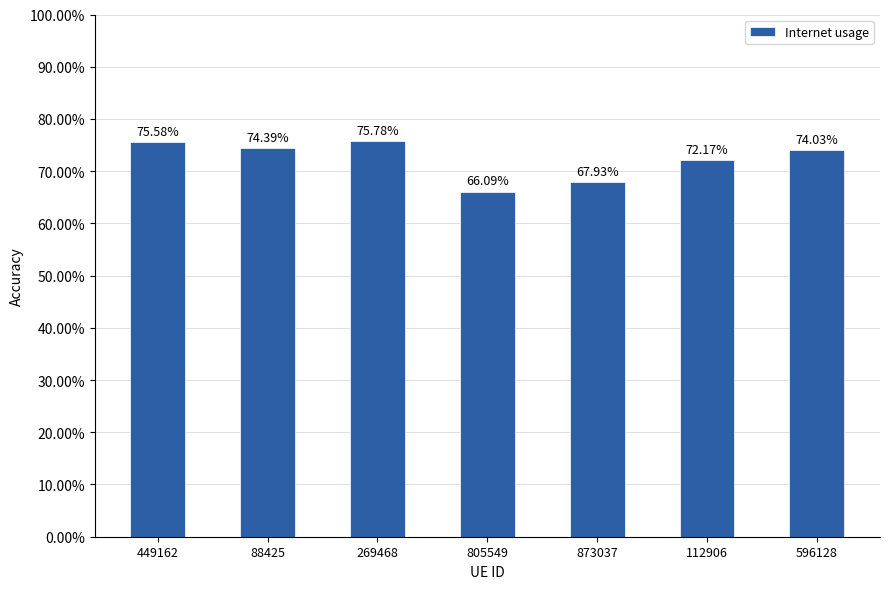

Does the chart contain any negative values?

No